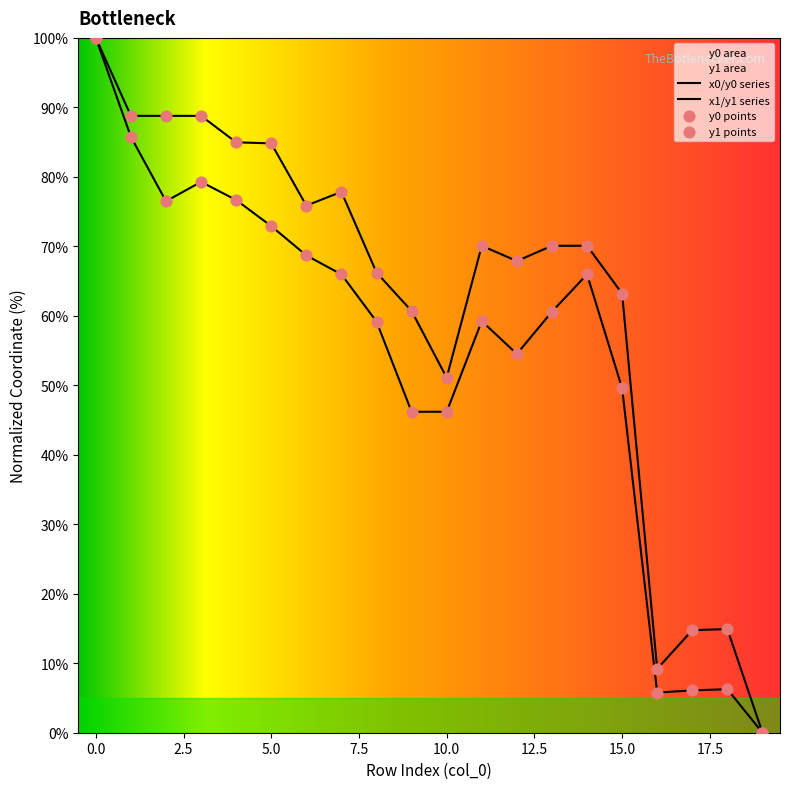

What is the total value across all series at 2?

165.3